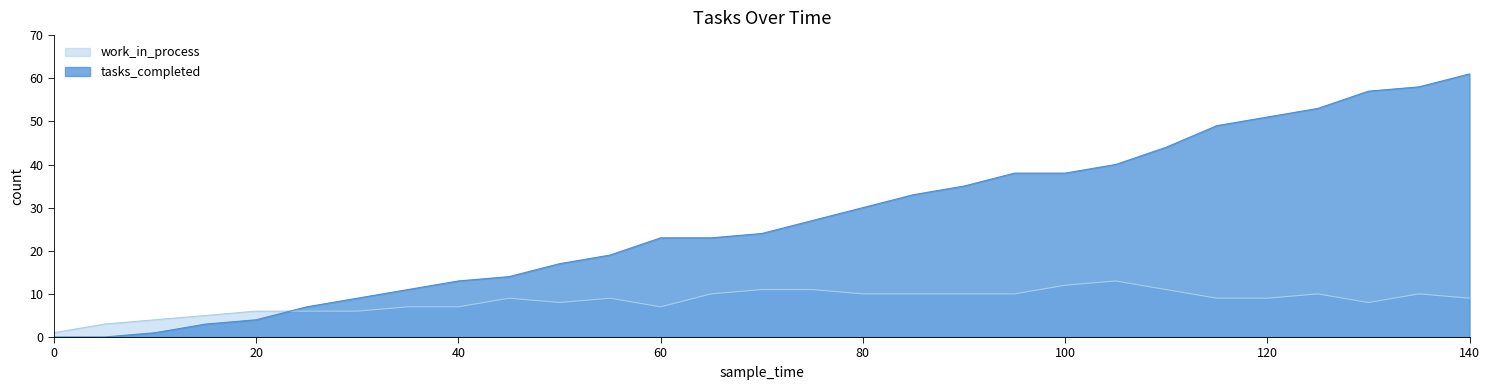

What value does the work_in_process series have at 30?

6